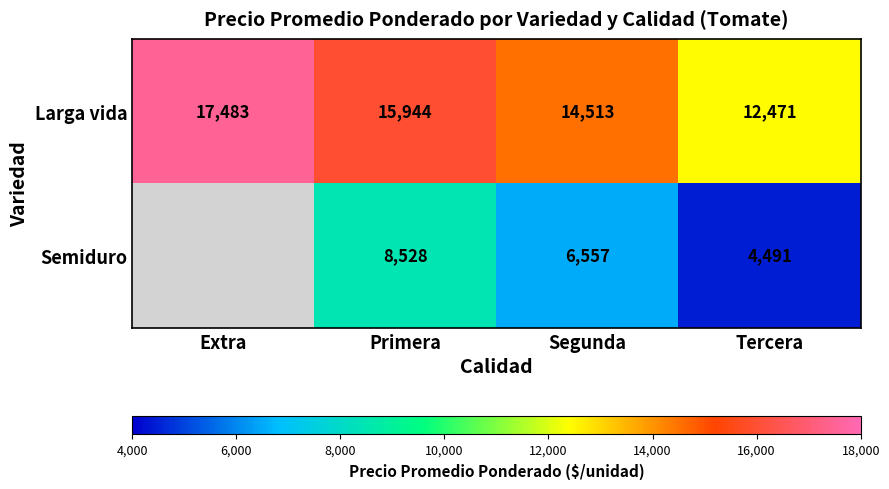

Which has a higher value, Extra or Segunda?

Extra